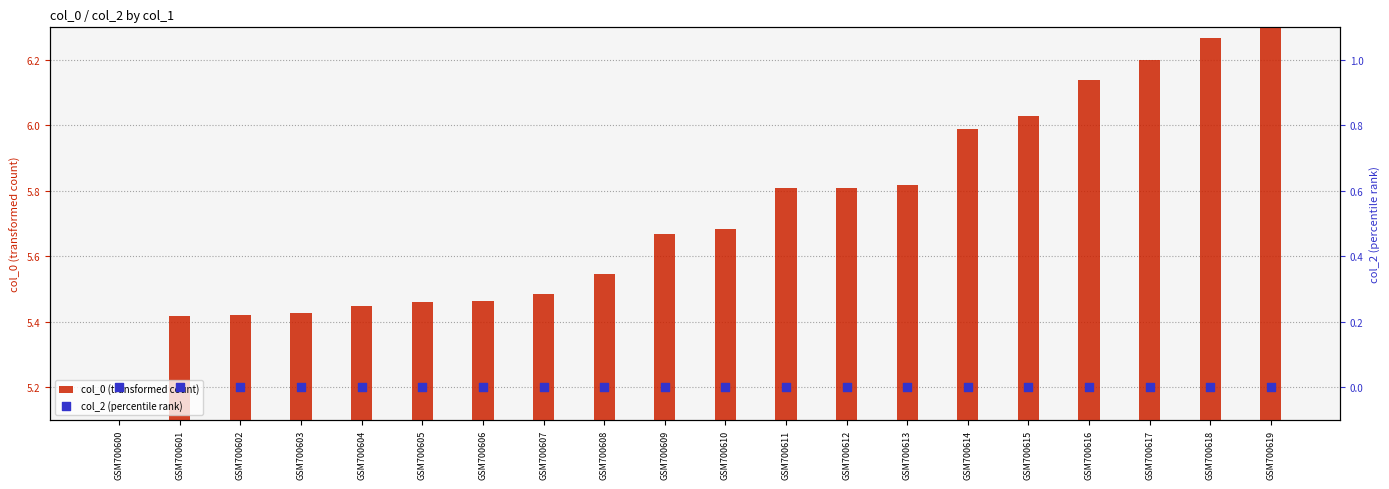

At which category is the sum across all series the highest?

GSM700619